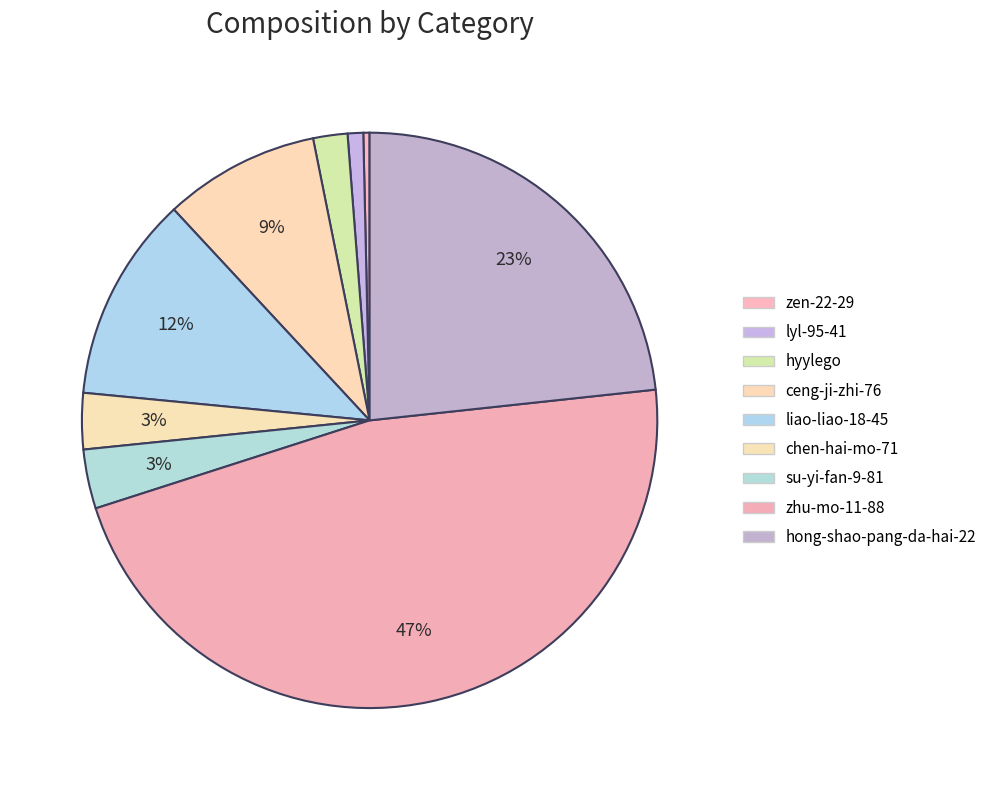

What percentage is the hyylego slice, to the nearest percent?

2%